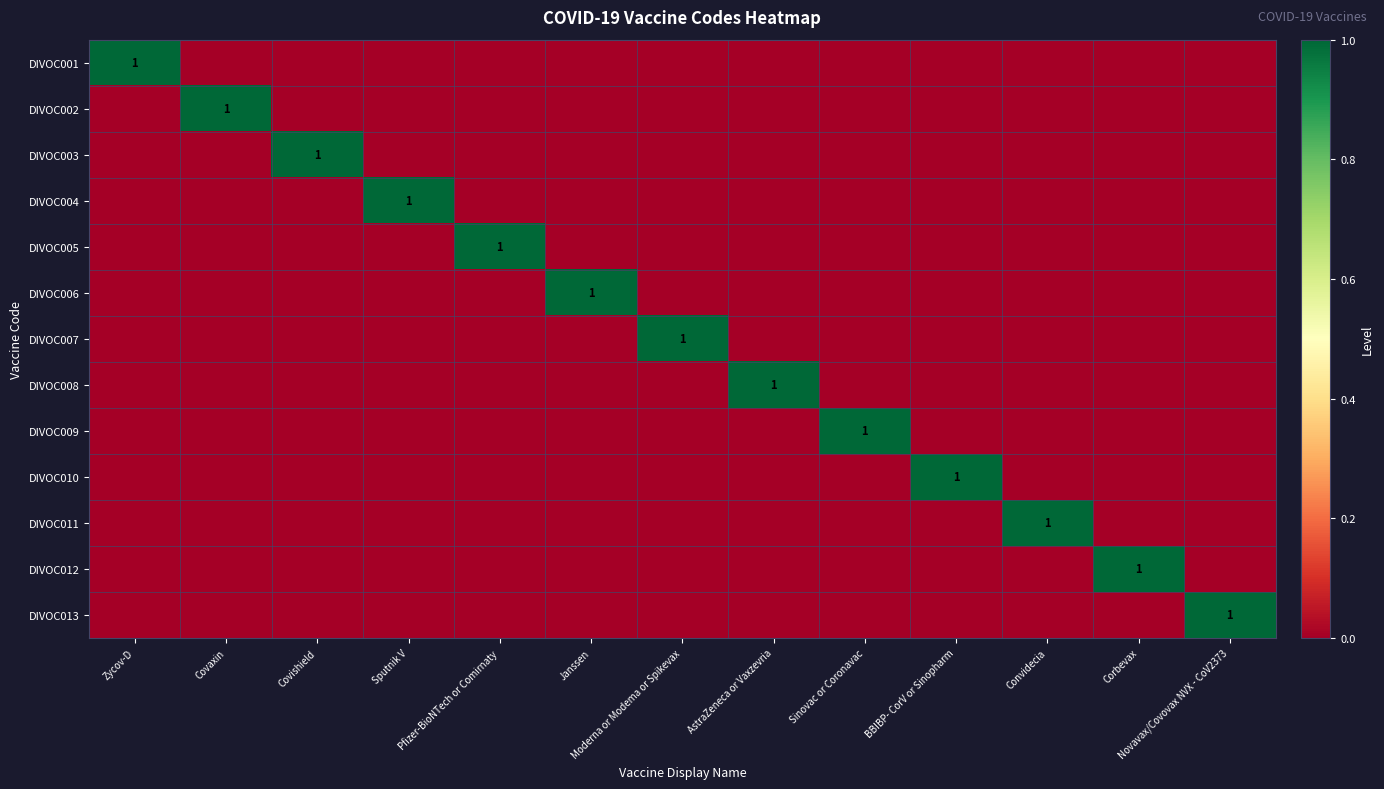

At which category is the sum across all series the highest?

Zycov-D